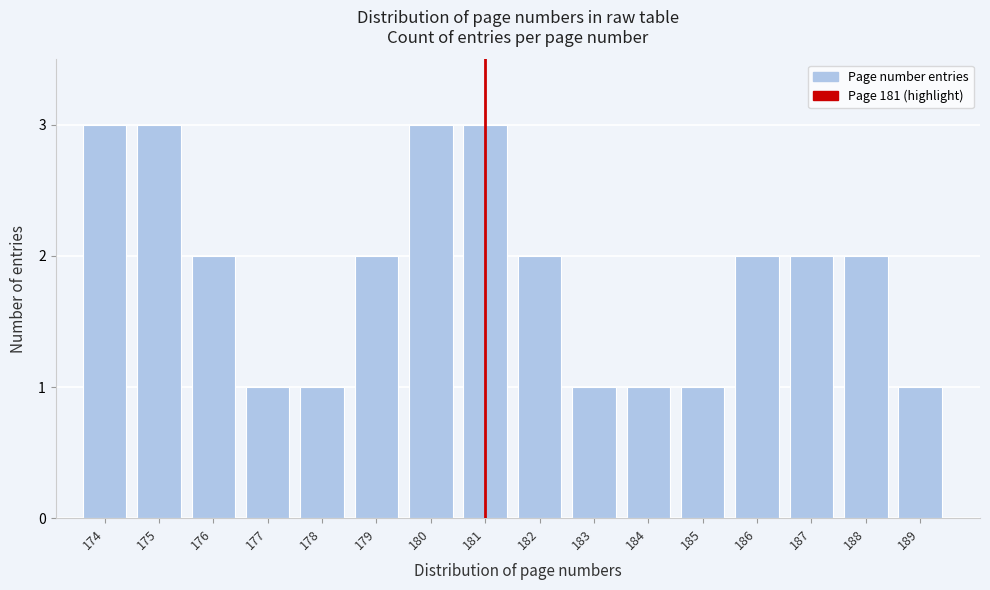

Reading left to right, extract all data points from this chart.

3	3	2	1	1	2	3	3	2	1	1	1	2	2	2	1